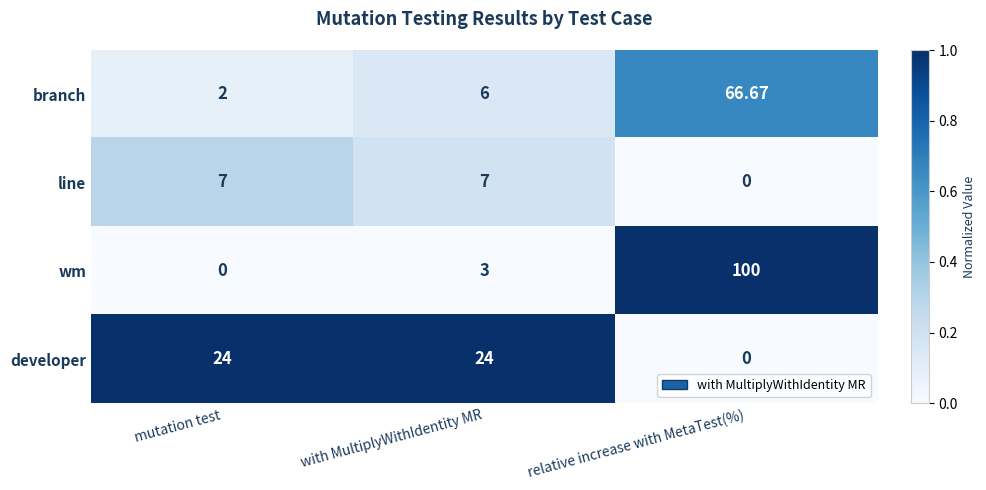

At which category does the chart reach its peak across all series?

relative increase with MetaTest(%)